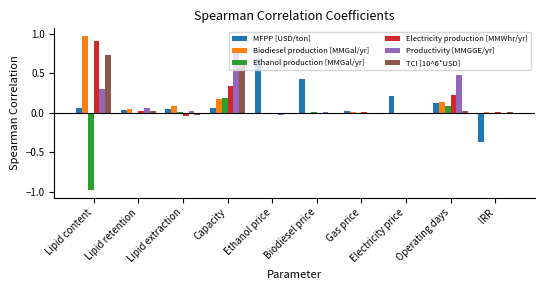

What are all the series names shown in the legend?

MFPP [USD/ton], Biodiesel production [MMGal/yr], Ethanol production [MMGal/yr], Electricity production [MMWhr/yr], Productivity [MMGGE/yr], TCI [10^6*USD]